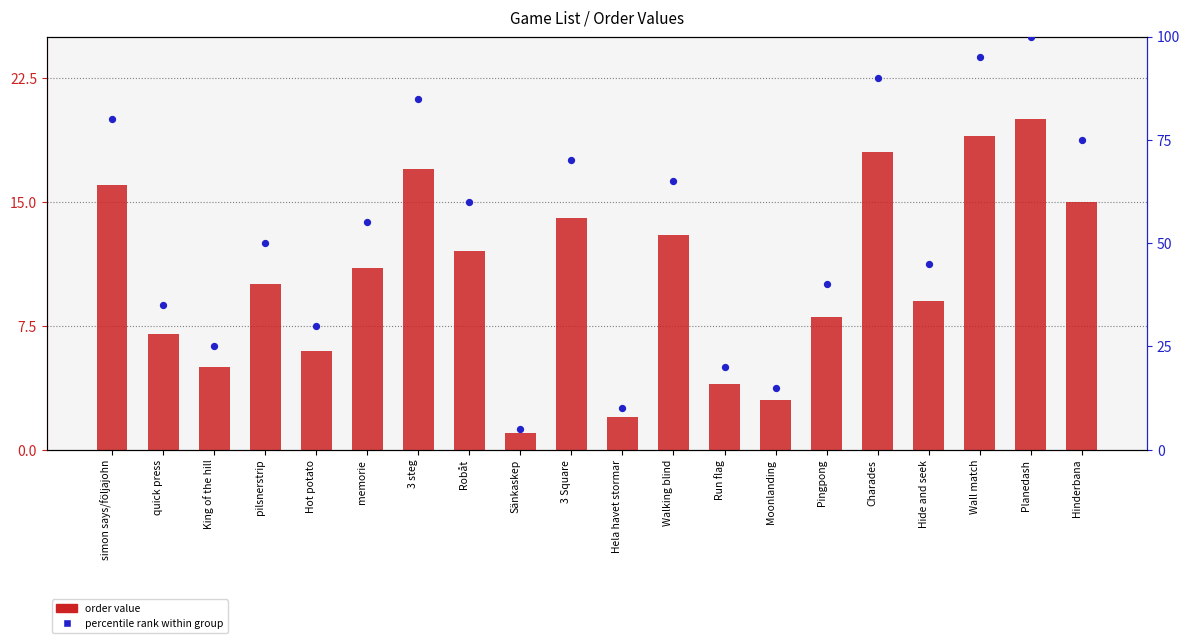

Which series contains the highest Y value?

percentile rank within group